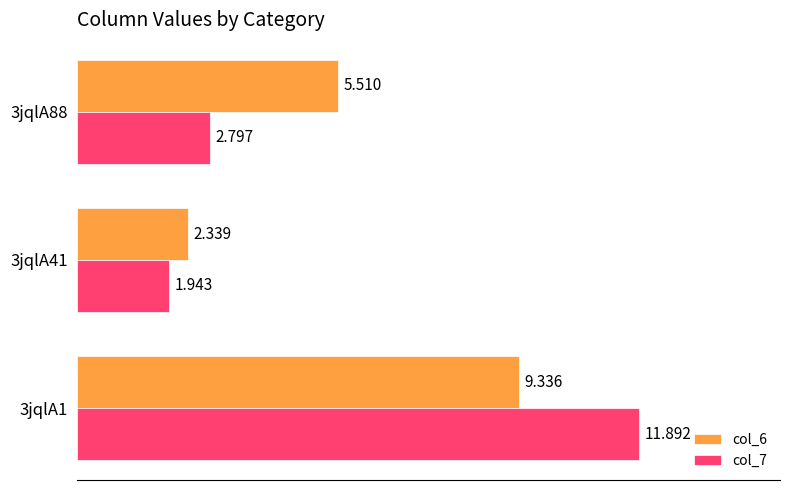

Is the value of col_7 at 3jqlA88 greater than the value of col_6 at 3jqlA1?

No